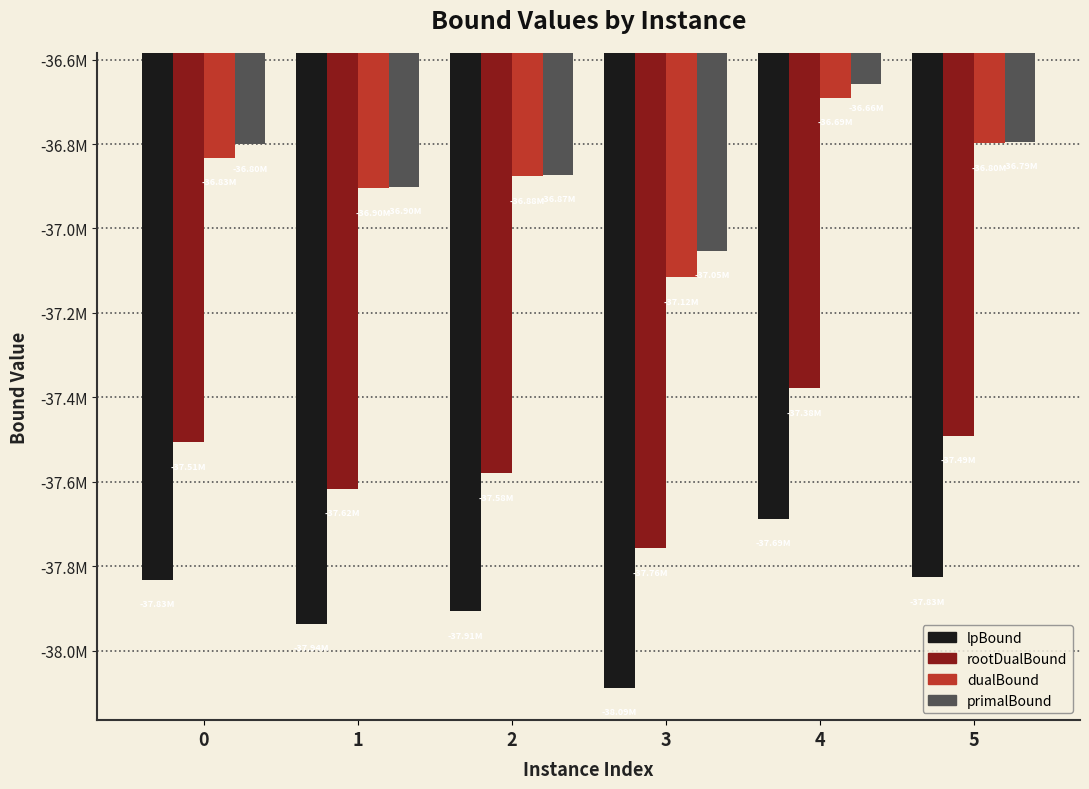

Rank the series by their maximum value, from highest to lowest.

primalBound, dualBound, rootDualBound, lpBound